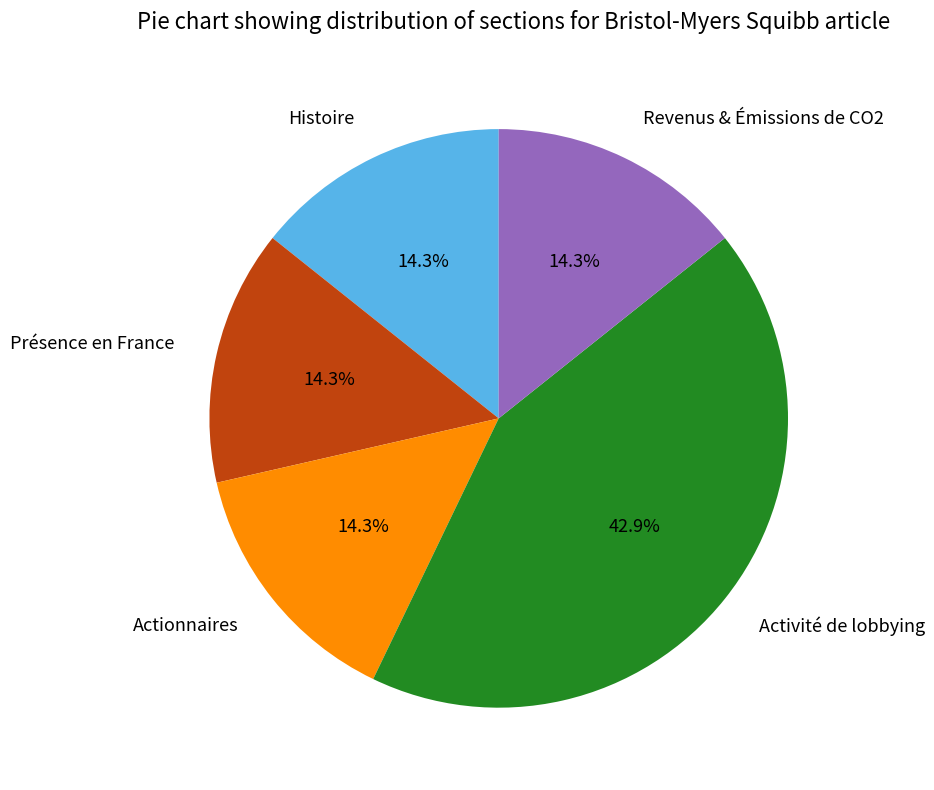

What is the total percentage of Activité de lobbying and Histoire?

57.1%